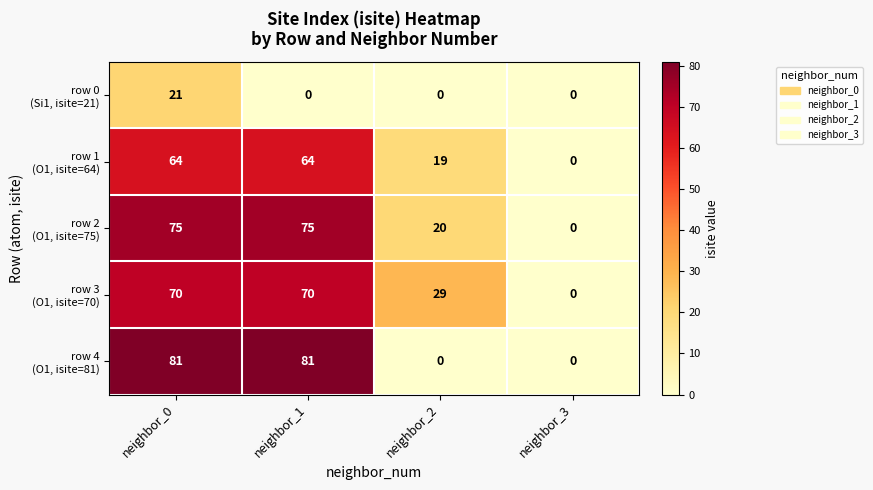

What is the spread (max minus min) of values at neighbor_1?

81